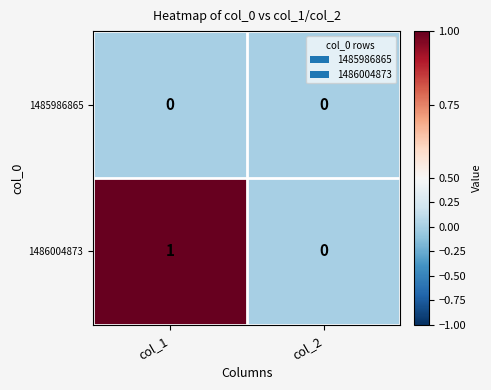

The 1485986865 series shows 0 at col_1. True or false?

True